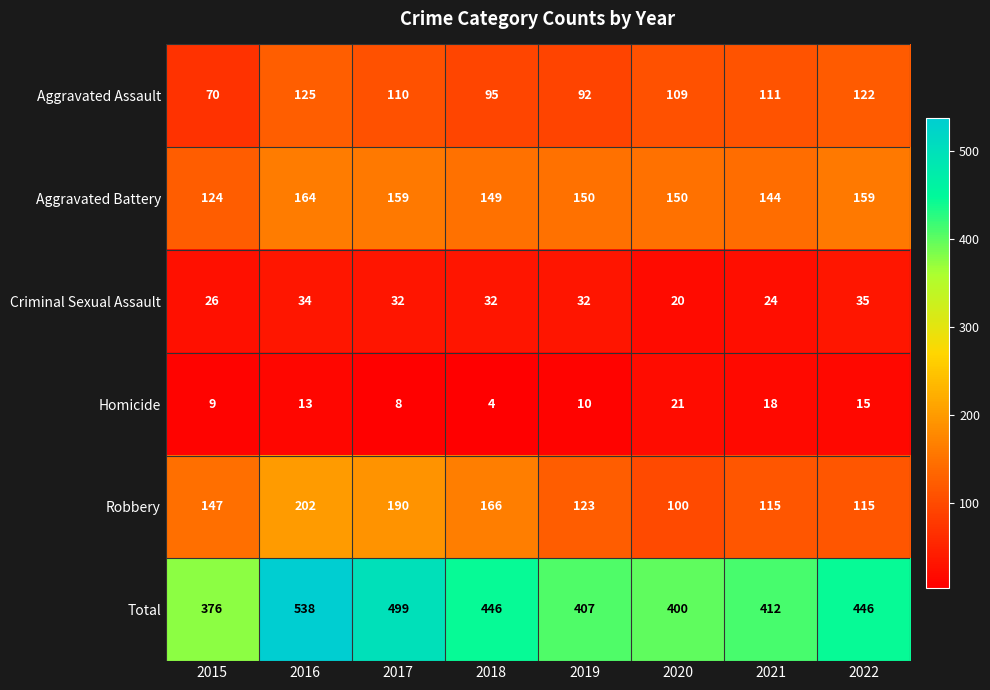

What is the highest value of the Aggravated Assault series?

125